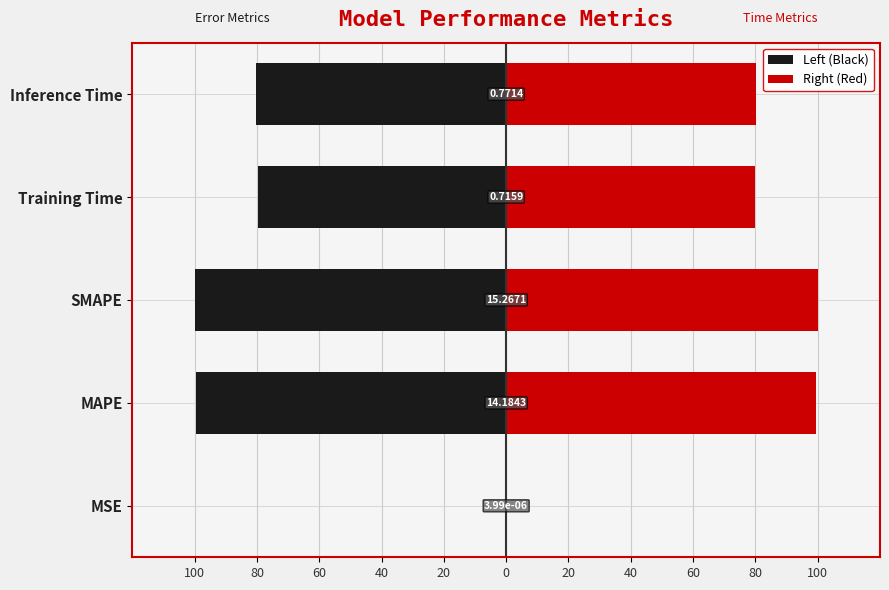

Which series has the widest spread of values?

Left (Black)